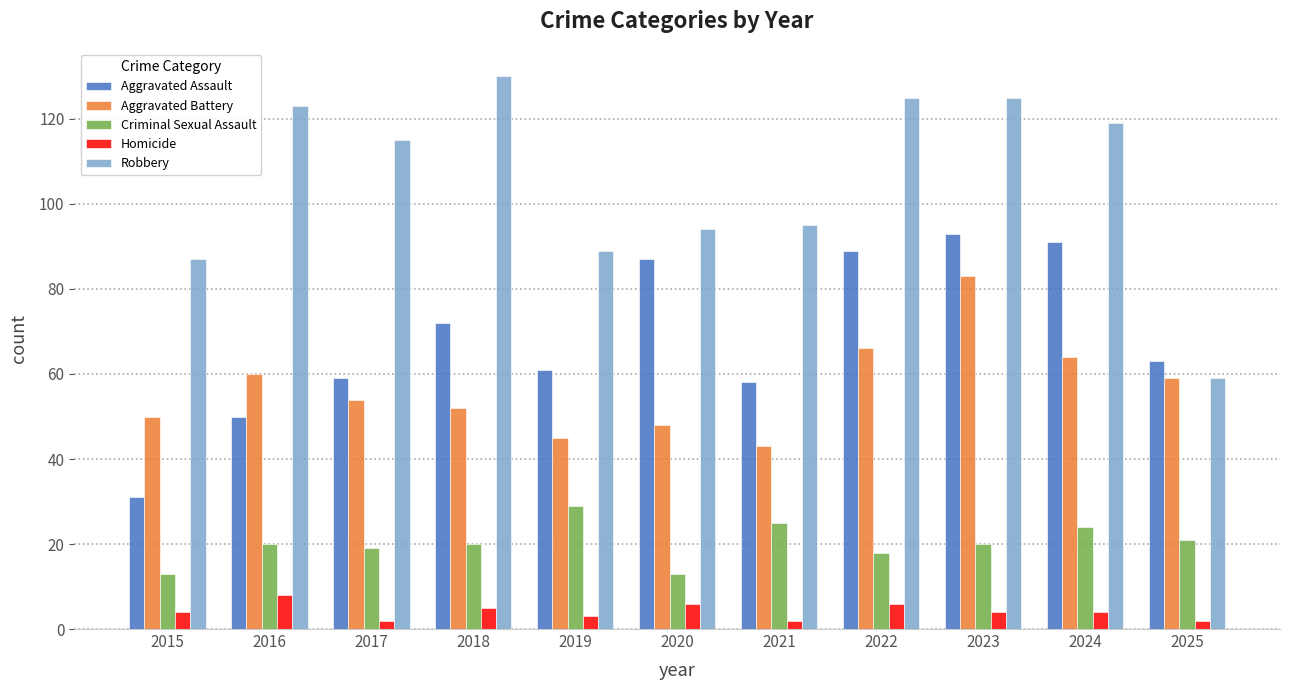

How many categories are shown in the chart?

11